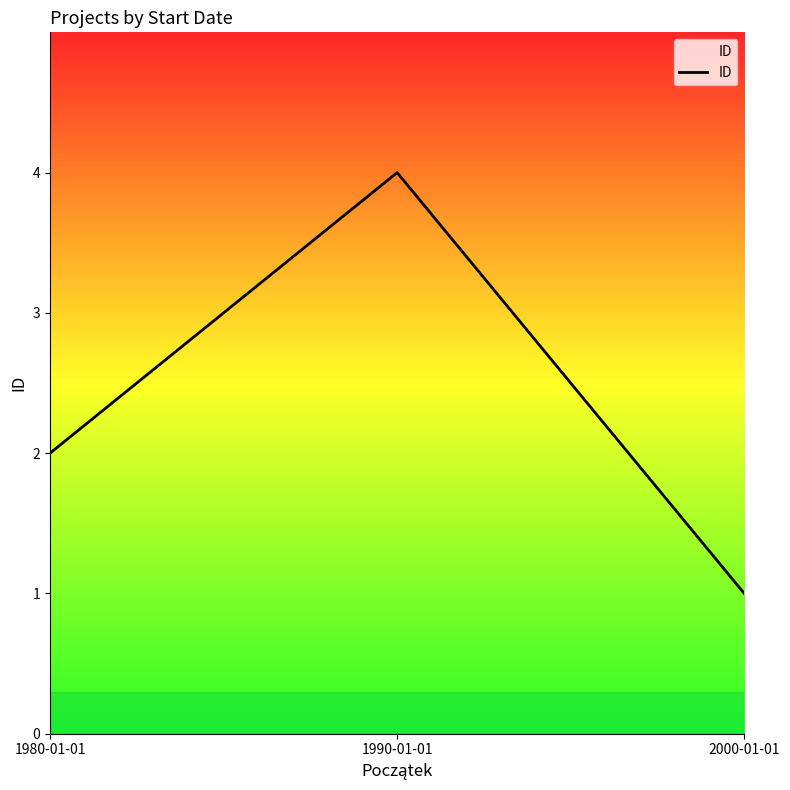

The value at 1990-01-01 is 6. True or false?

False